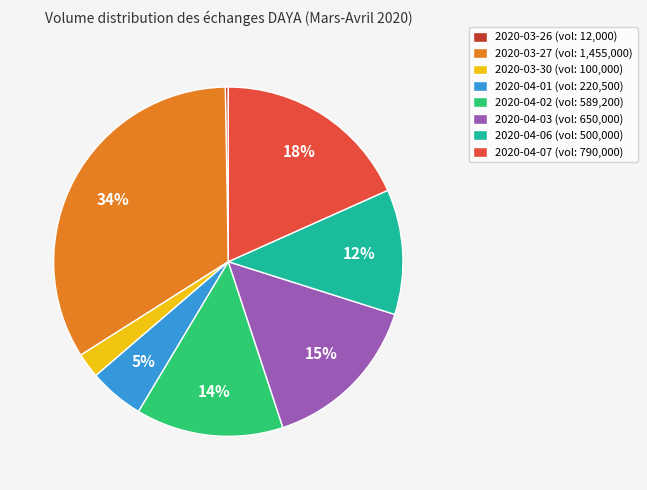

What is the smallest slice in the pie chart?

2020-03-26